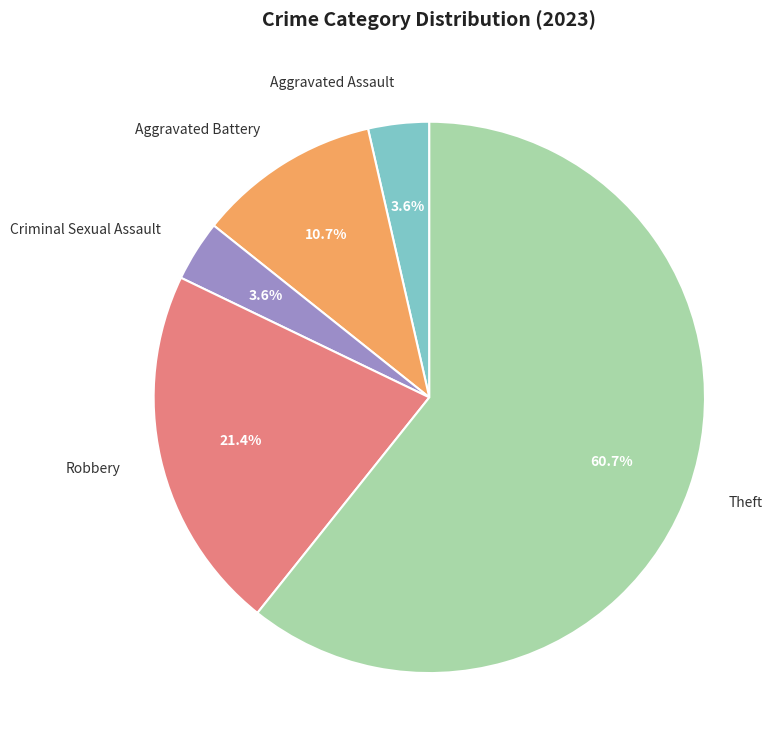

To the nearest percent, what percentage of the pie is Theft?

61%